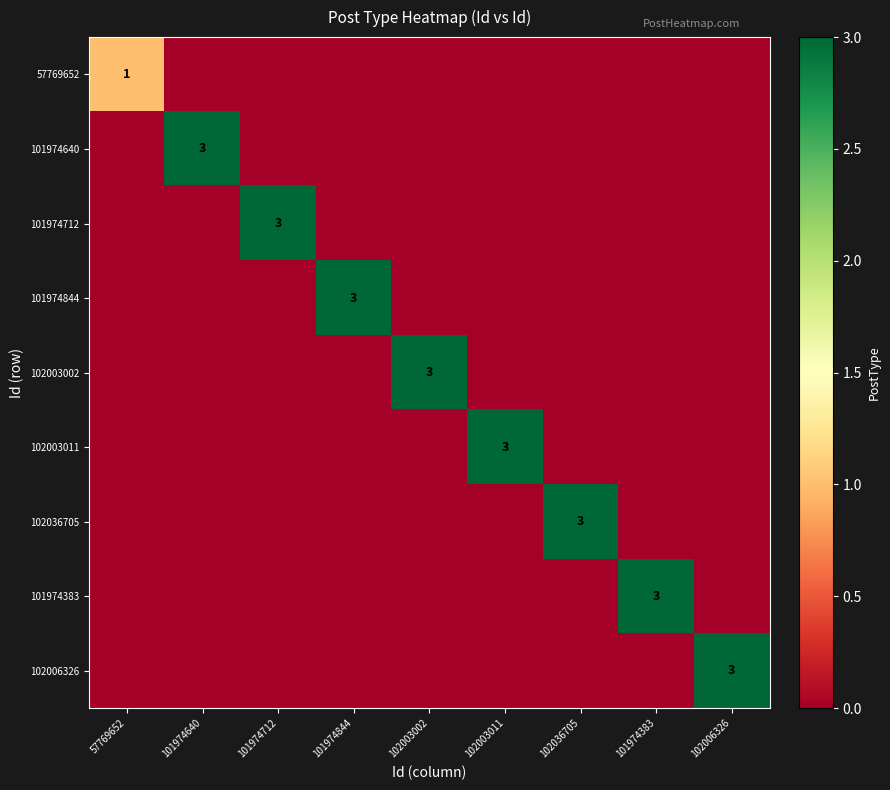

At how many categories does at least one series exceed 1?

8